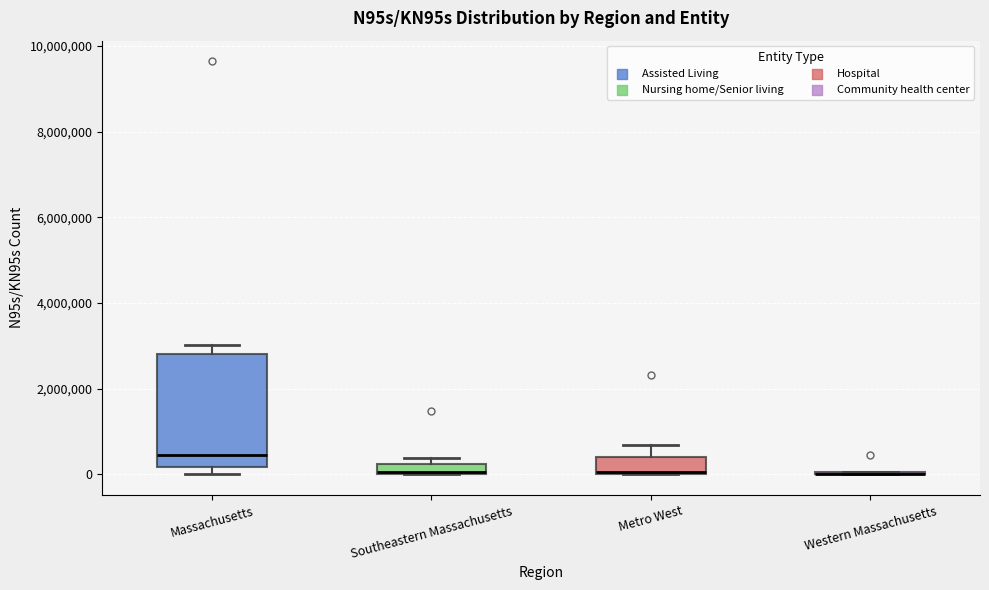

Where is the lower edge of the box for Metro West on the y-axis? The values are not printed on the chart, so give them approximately, as read against the axis.

0